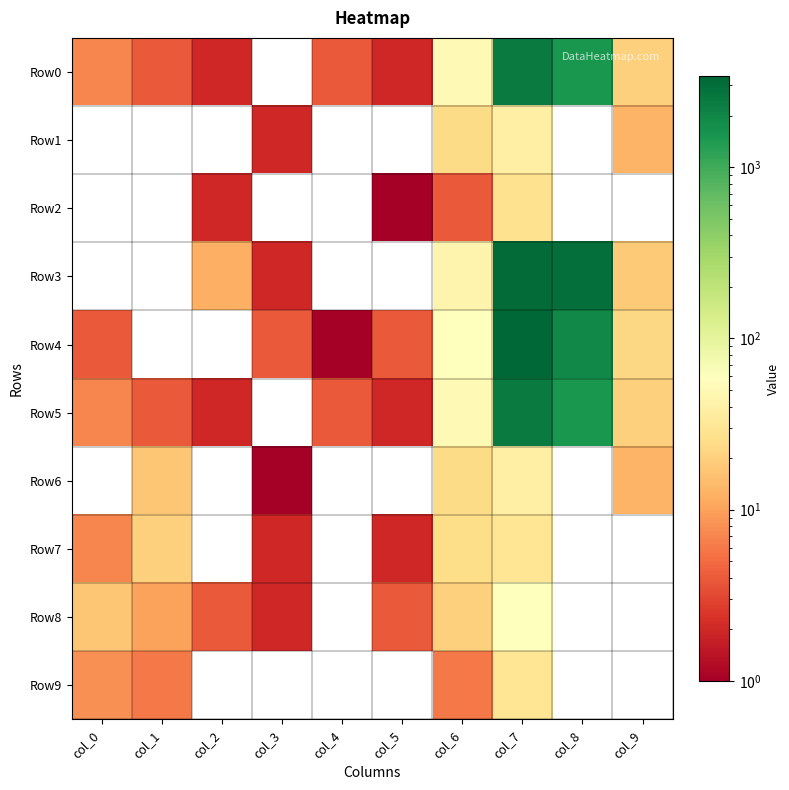

What is the total value across all series at col_1?

61